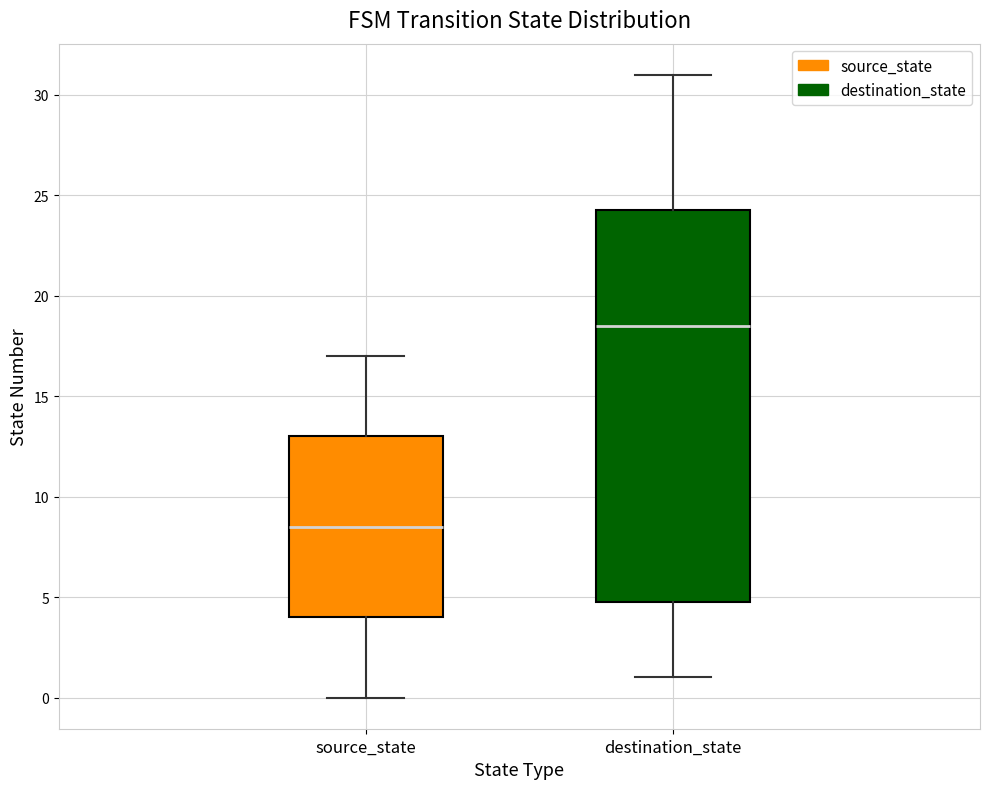

Reading left to right, transcribe this box plot: for each box, give where its median line is, the range the box spans, and where its two whiskers end, as read against the y-axis. The values are not printed on the chart, so give them approximately, as read against the axis.

source_state: median 8.5, box 4.0 to 13.0, whiskers 0.0 to 17.0
destination_state: median 18.5, box 5.0 to 24.5, whiskers 1.0 to 31.0